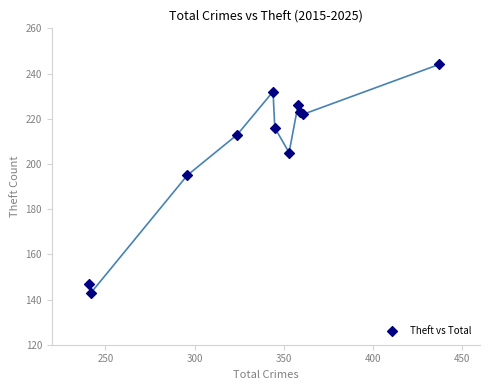

What Y value in the scatter plot is closest to 193?

195